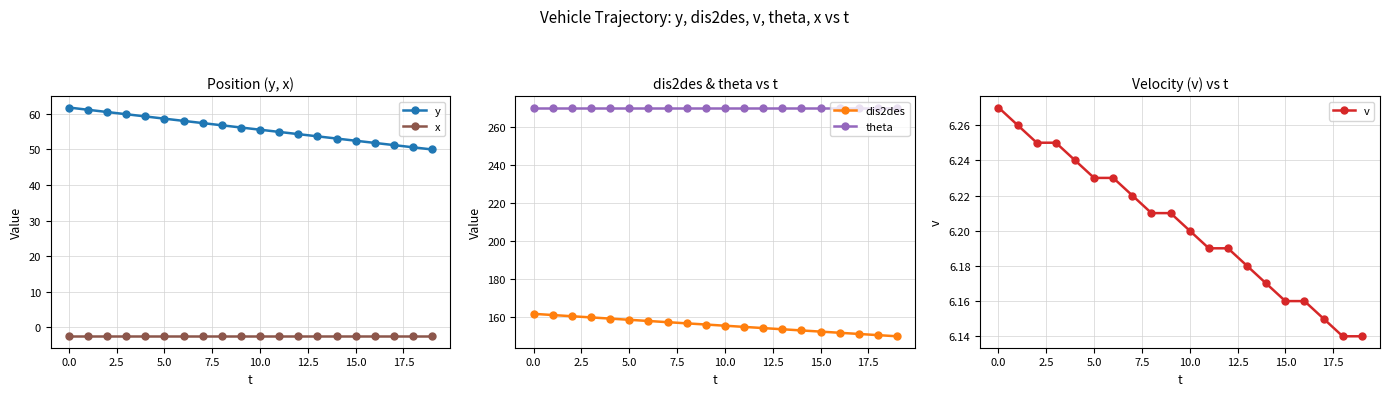

What is the difference between the maximum and minimum values in the dis2des series?

11.8